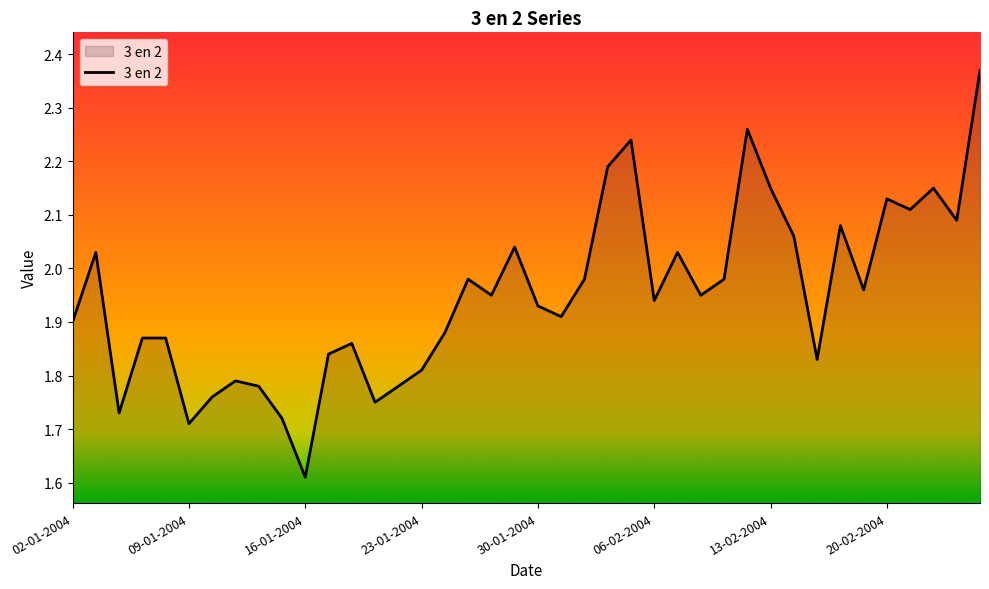

What is the difference between the maximum and minimum values?

0.8